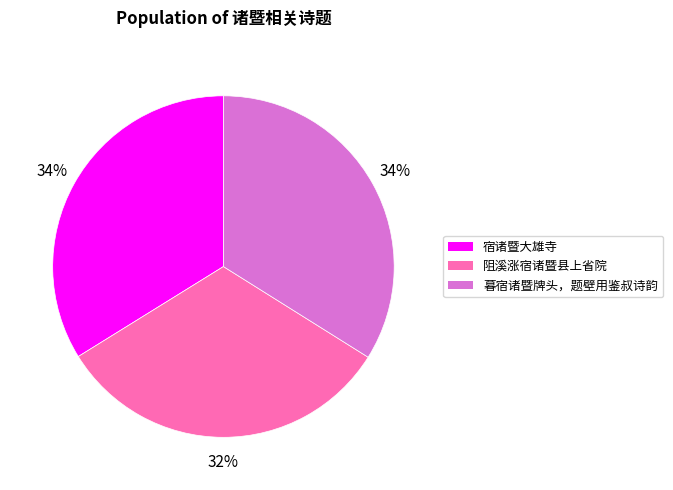

Does any single category account for the majority?

No